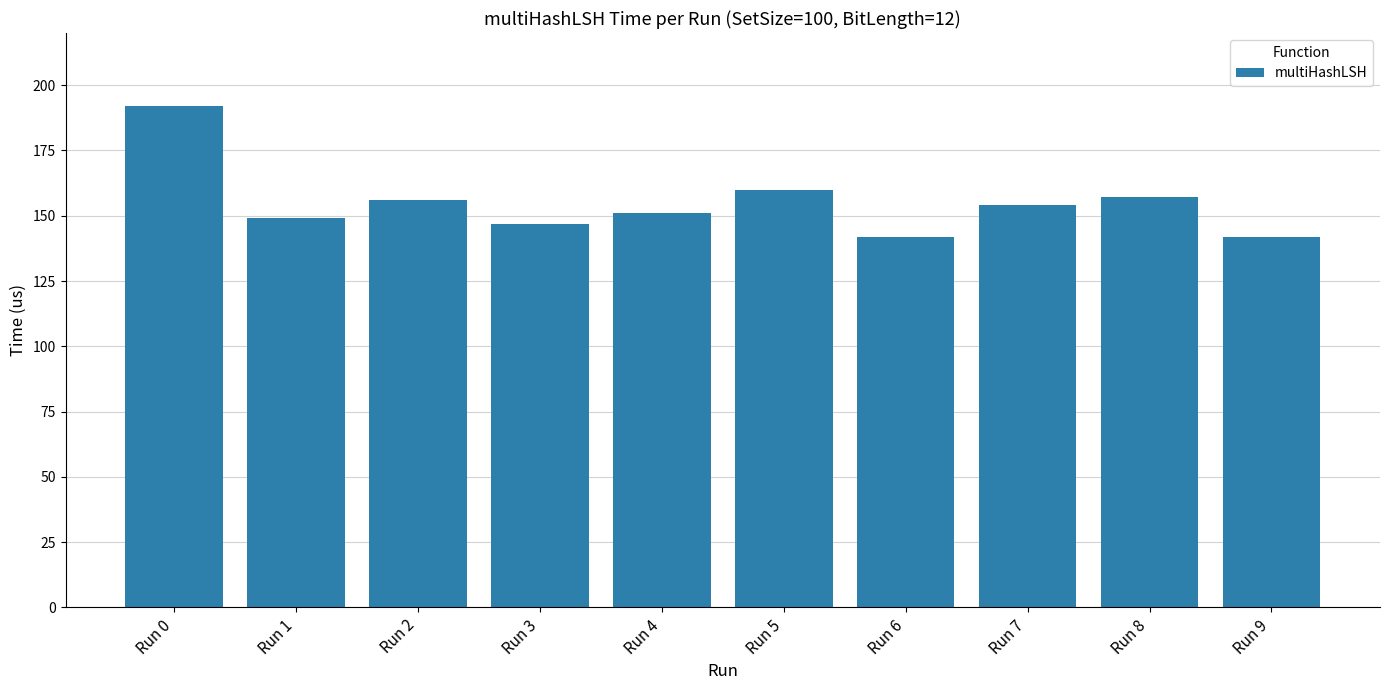

Read the value at Run 4.

151